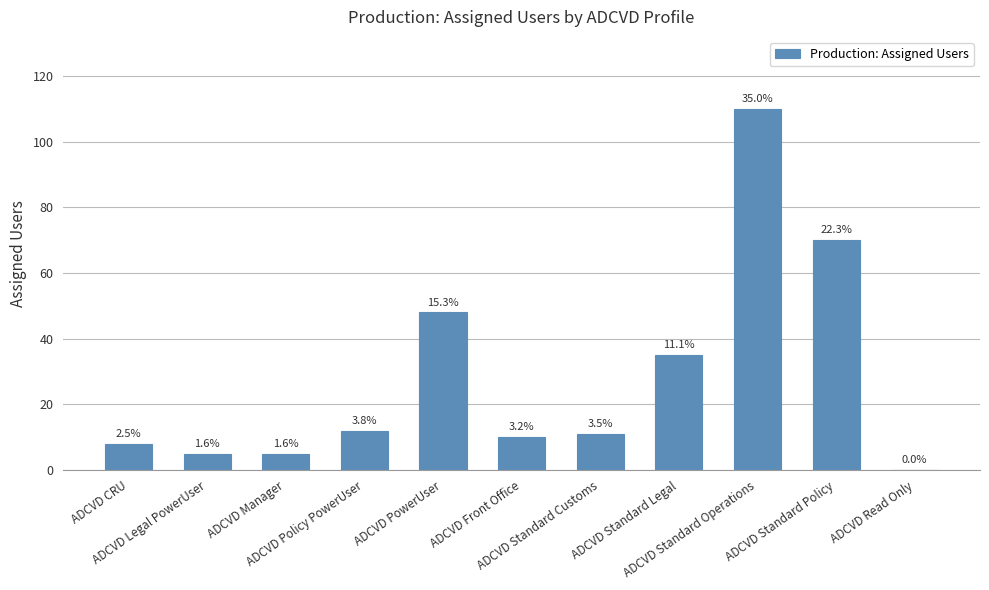

Are the bars horizontal?

No